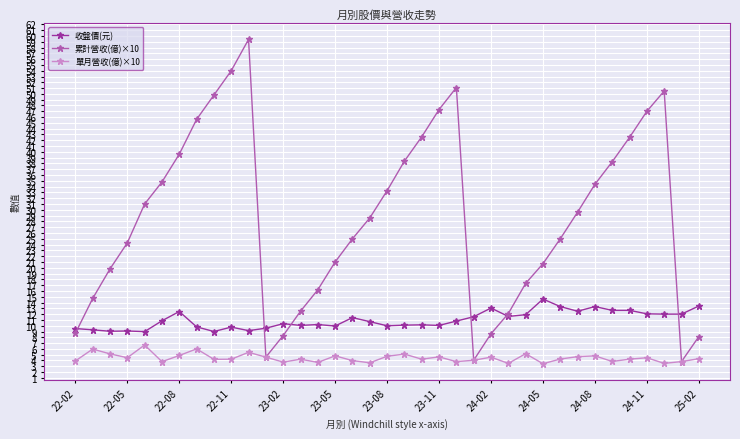

Which series has the widest spread of values?

累計營收(億)×10